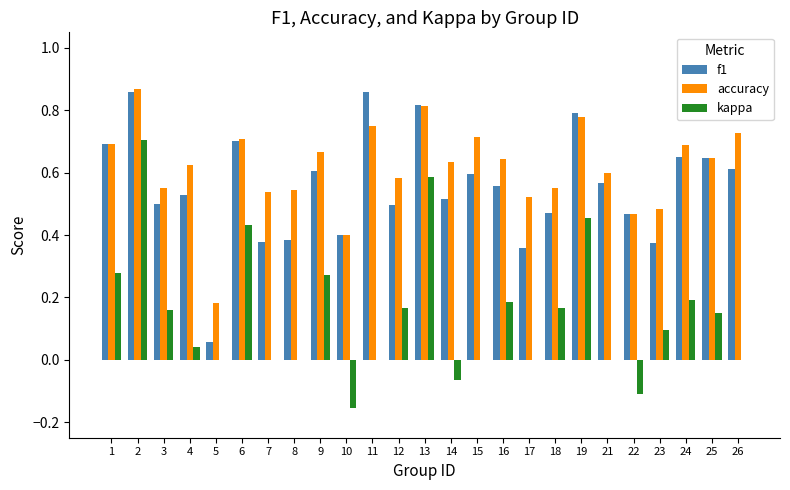

At which label does accuracy reach its peak?

2